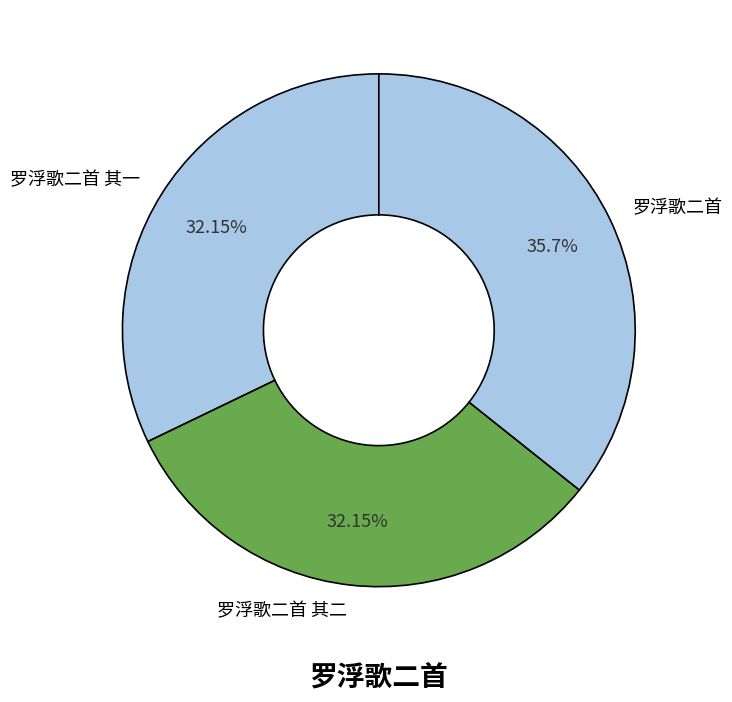

What is the ratio of the value at 罗浮歌二首 to the value at 罗浮歌二首 其一?

1.1